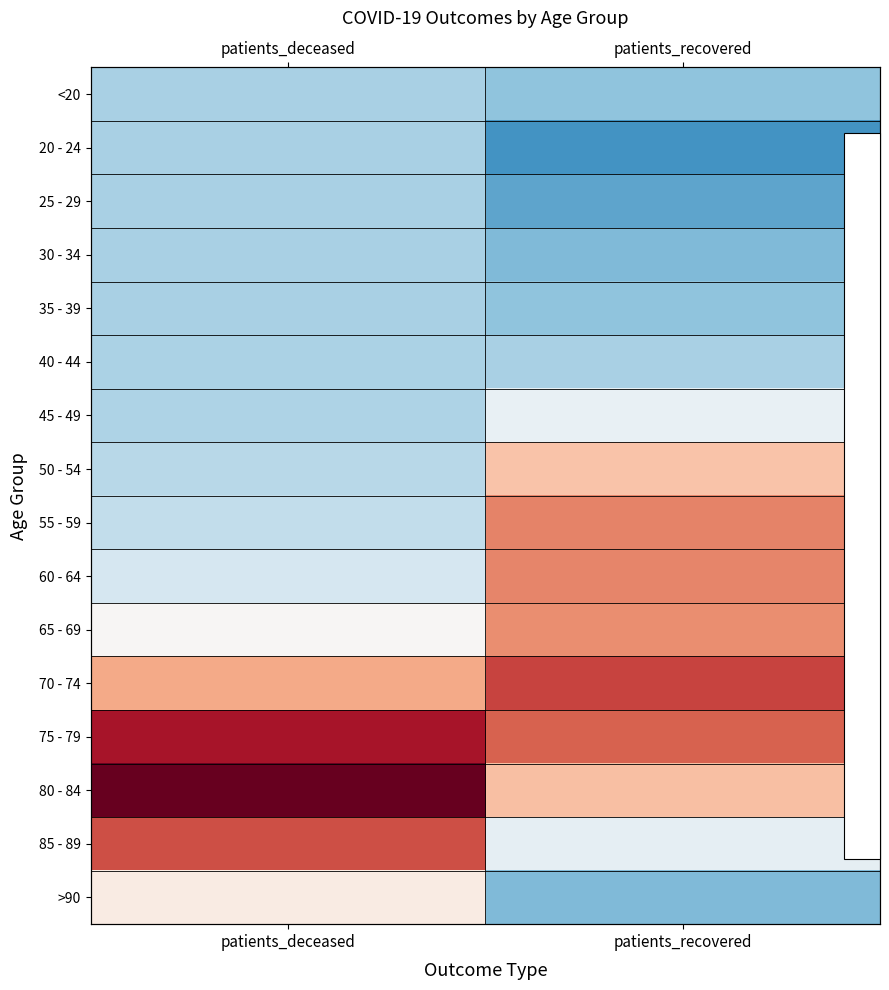

Which category has the lowest value across all series?

patients_recovered